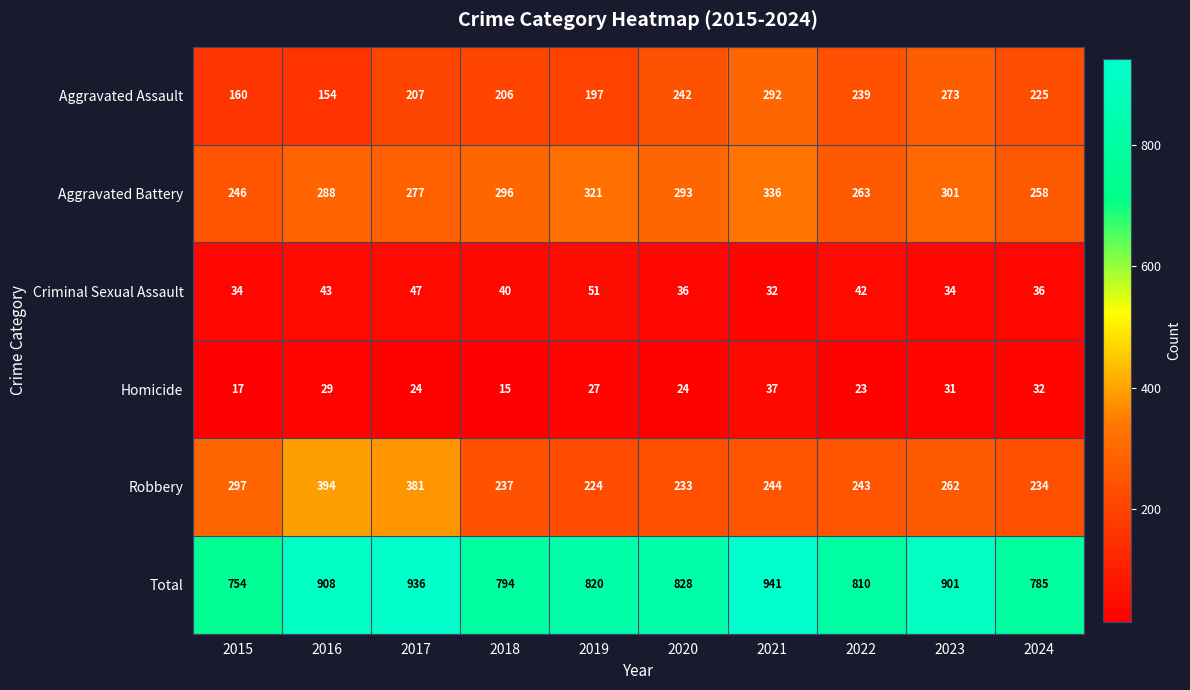

Which category has the lowest value across all series?

2018